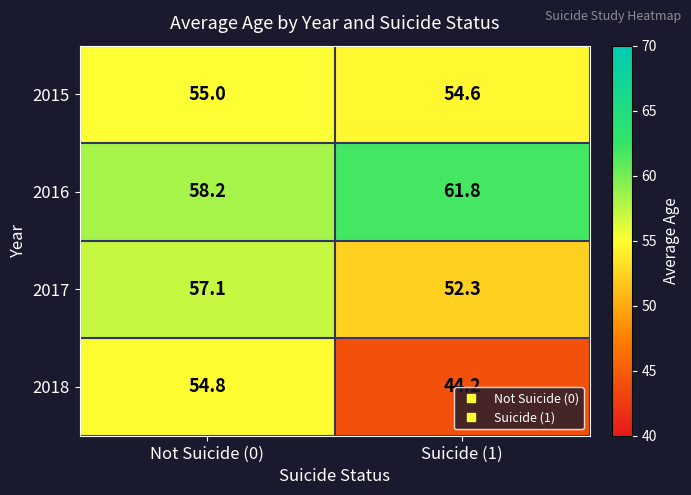

What is the average value of the 2017 series?

54.7